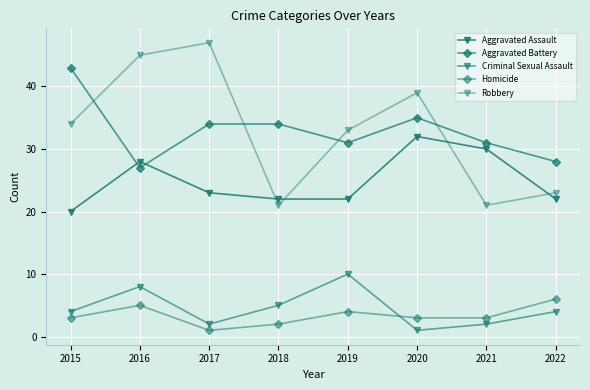

What is the minimum value for Homicide?

1